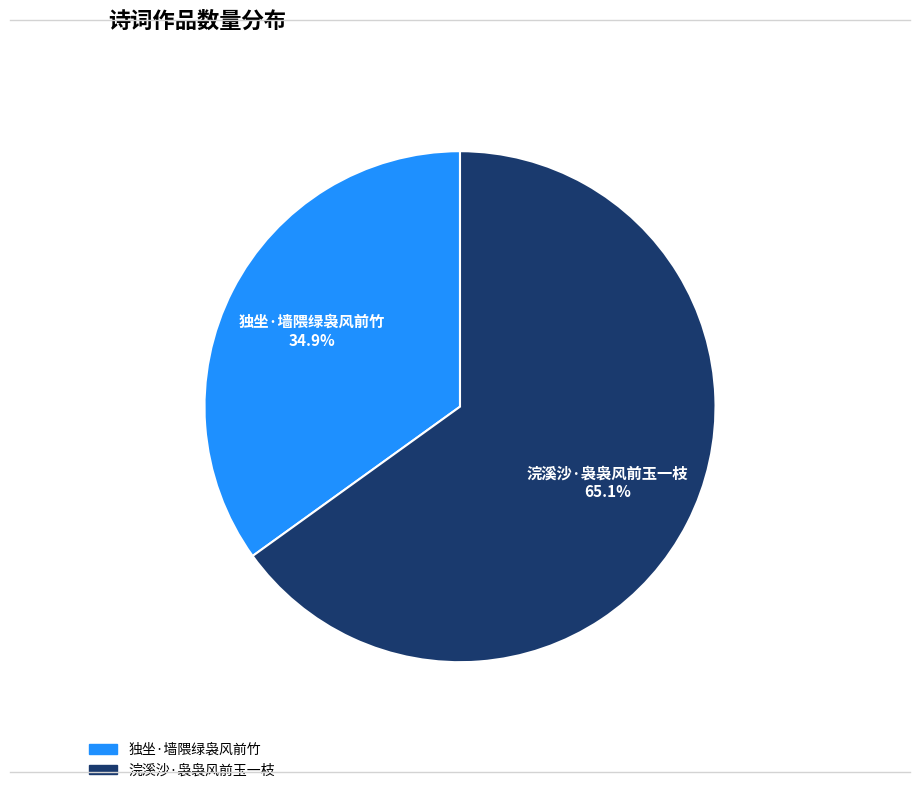

True or false: 独坐·墙隈绿袅风前竹 accounts for 35% of the total.

True